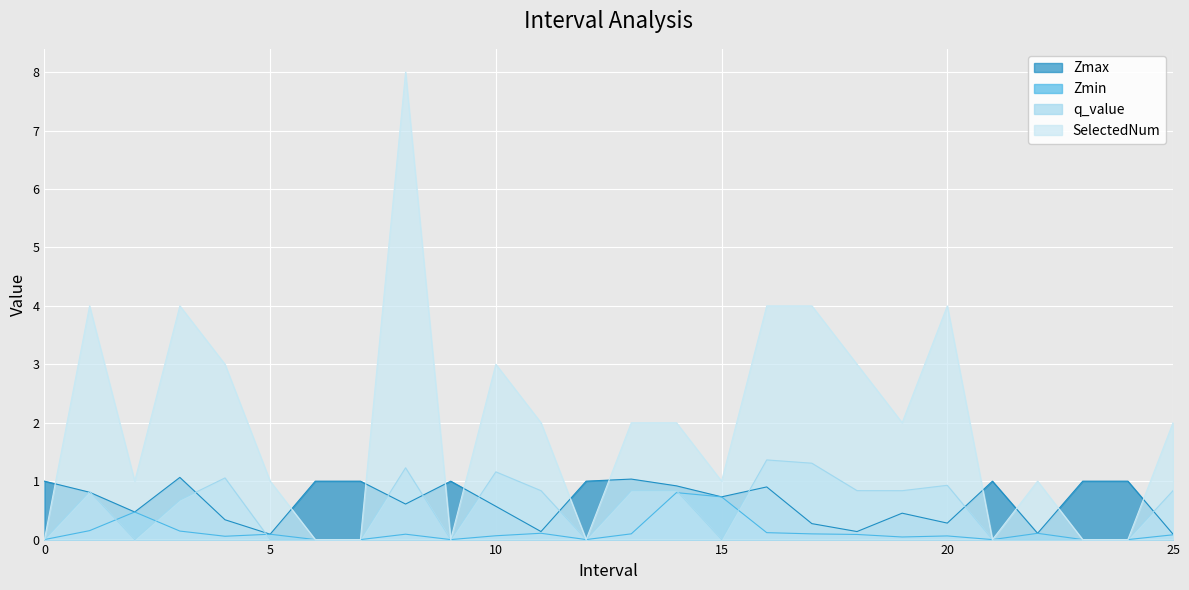

Which series has the largest total across all categories?

SelectedNum